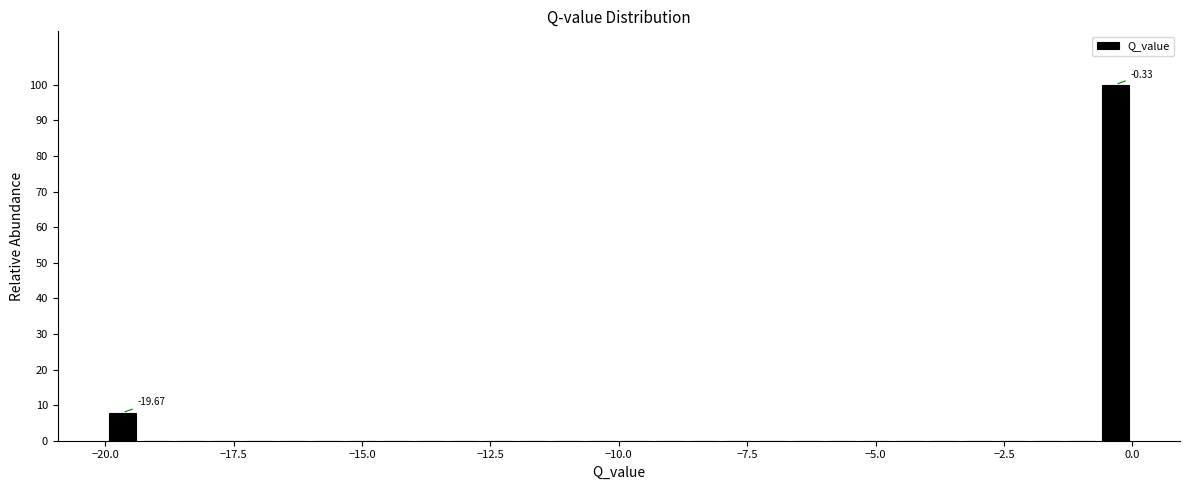

Read against the x-axis, roughly where is the centre of the tallest bar?

-0.5